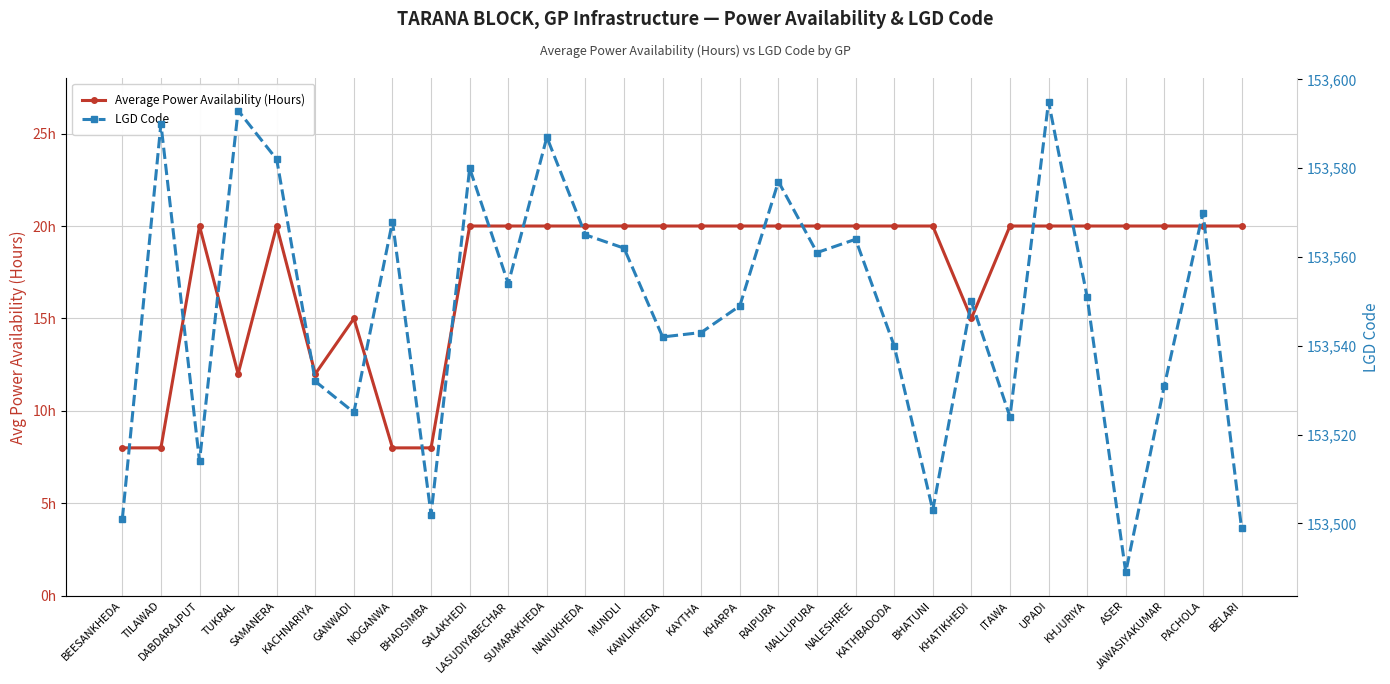

True or false: LGD Code and Average Power Availability (Hours) cross at least once.

False